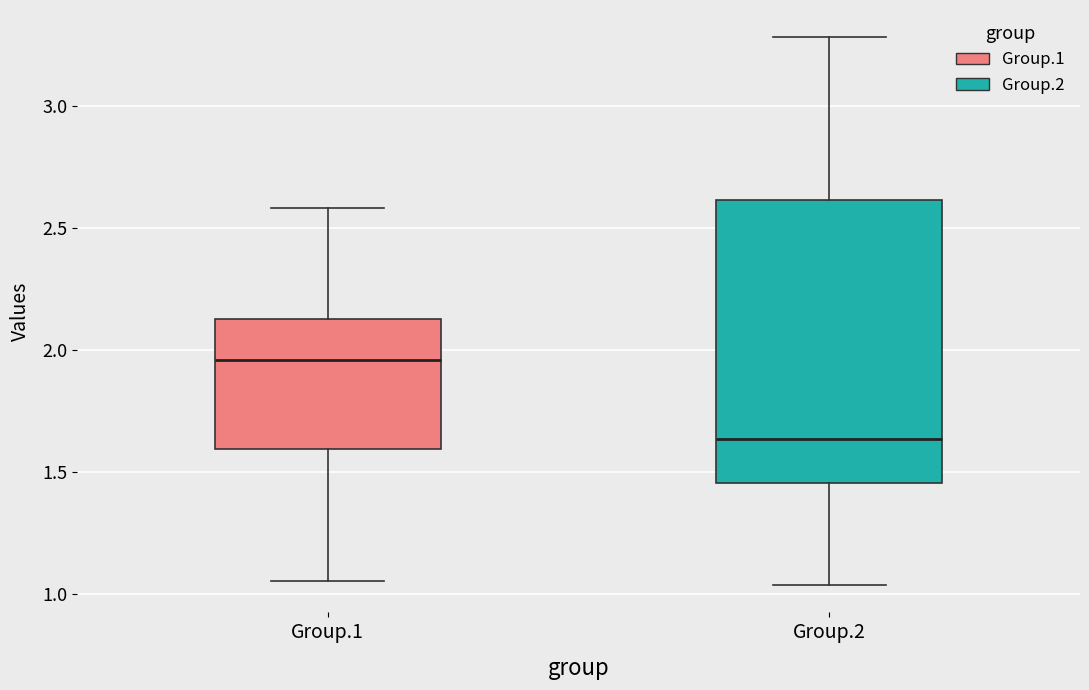

Which box's median line is the highest?

Group.1